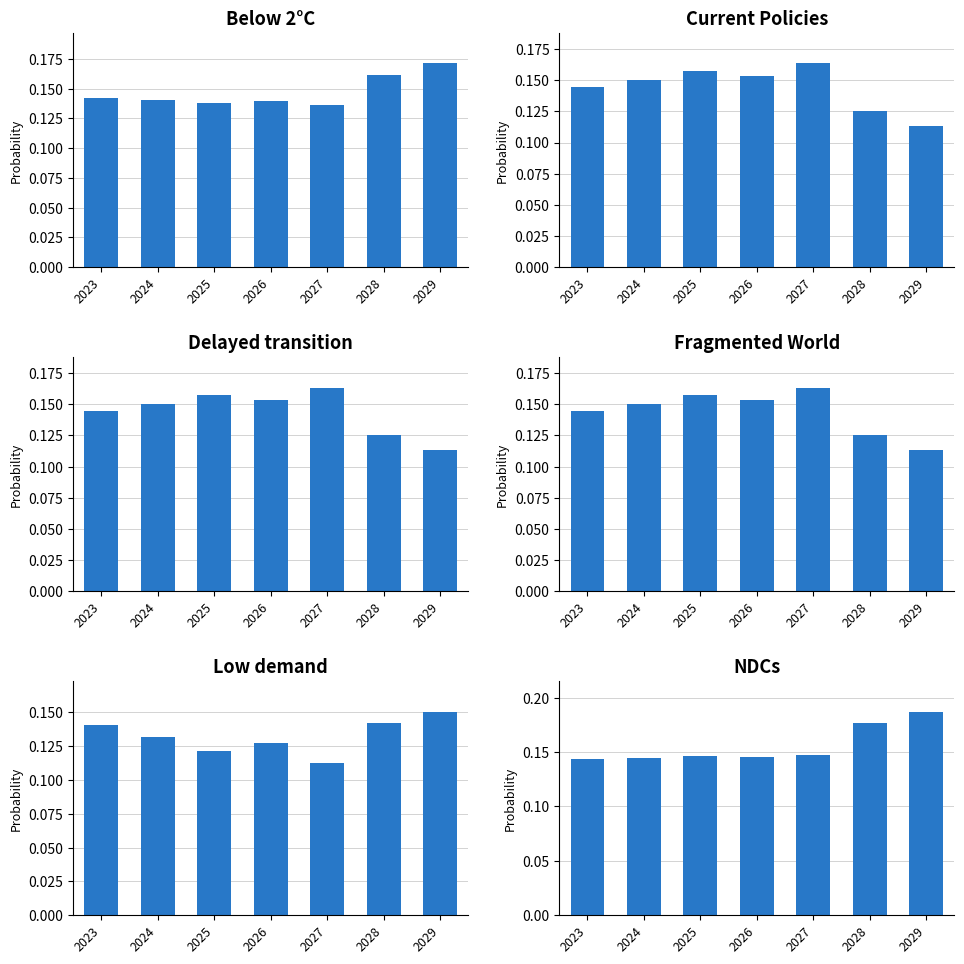

Count the number of data series in this chart.

6